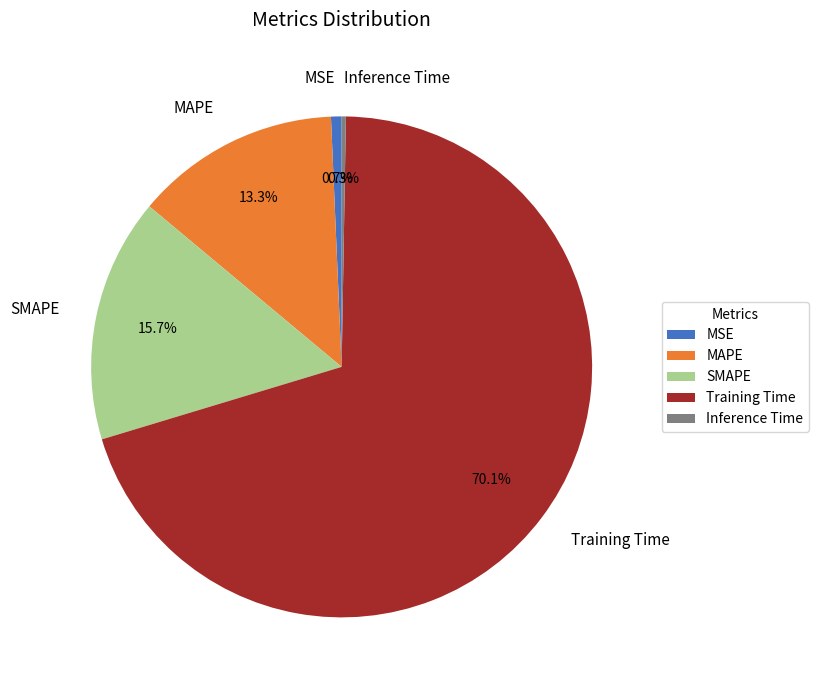

The MSE slice represents 12% of the pie. True or false?

False